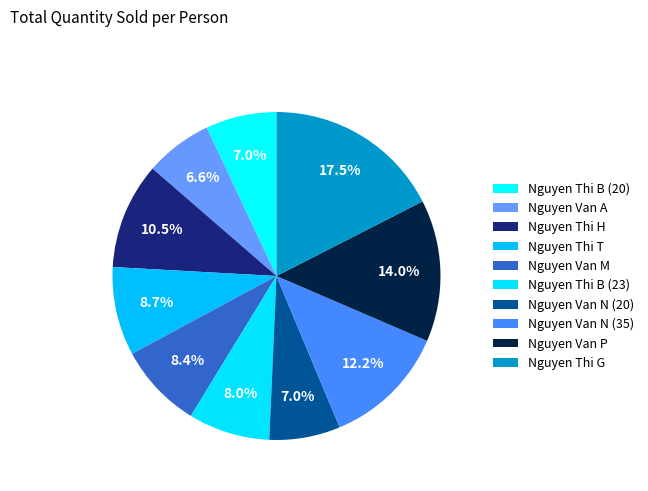

How many slices are in this pie chart?

10